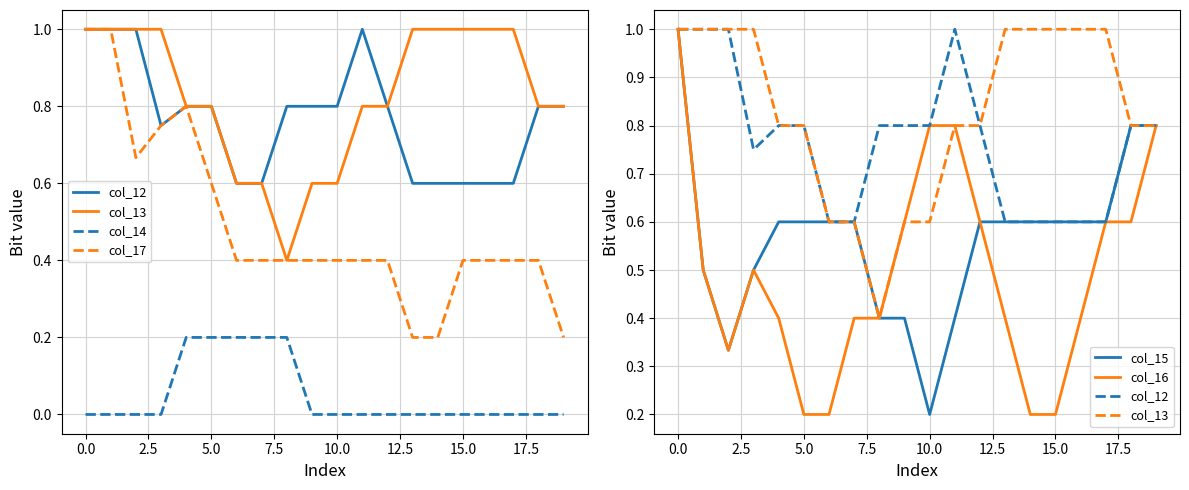

True or false: col_12 and col_17 cross at least once.

False